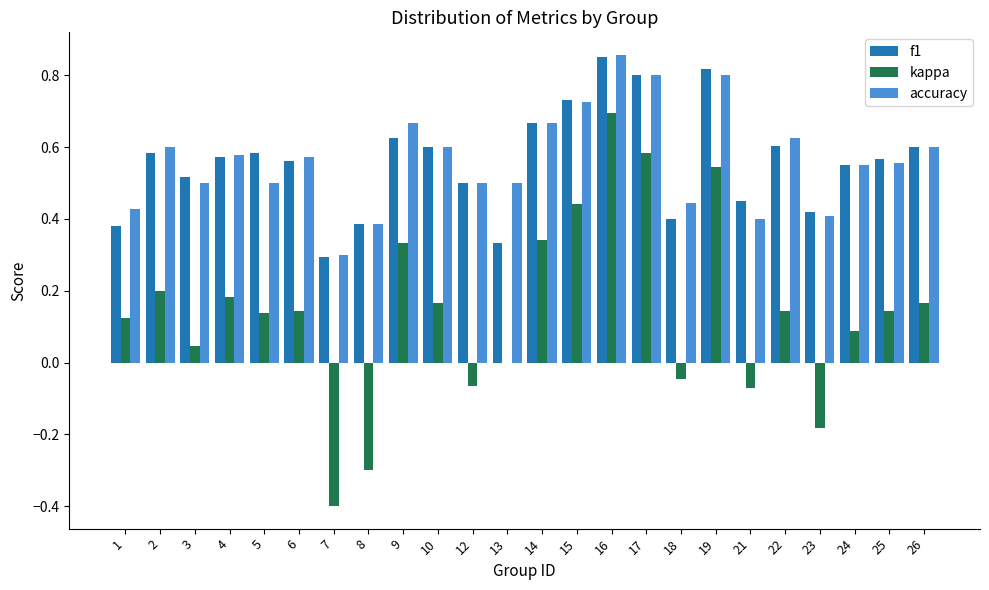

Which category has the highest value across all series?

16